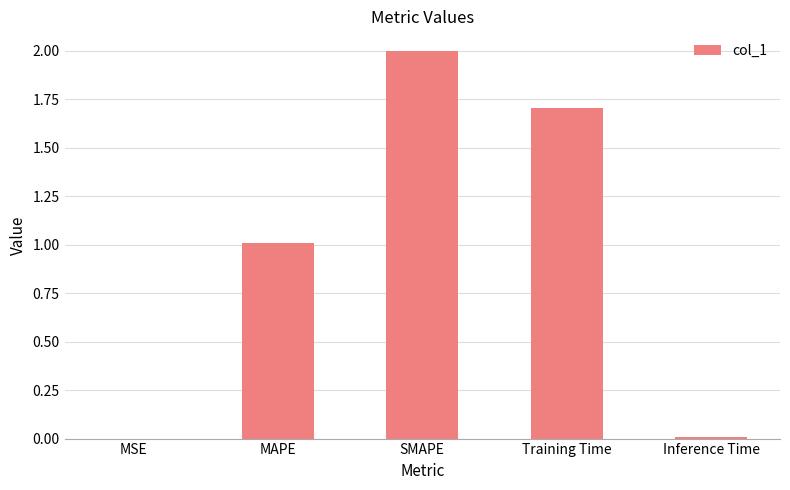

Count the number of categories in the chart.

5